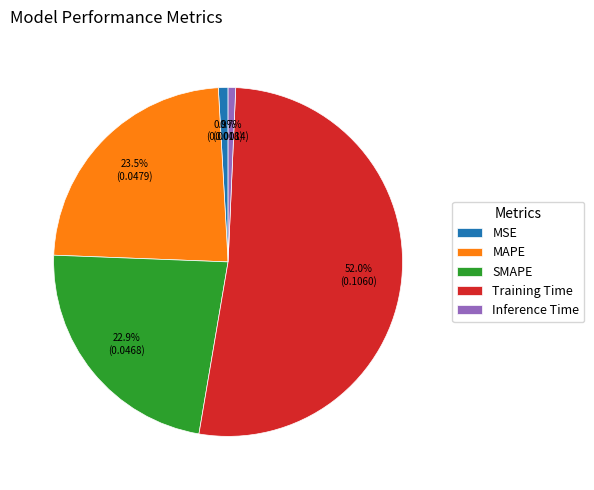

Which has a higher value, SMAPE or Training Time?

Training Time